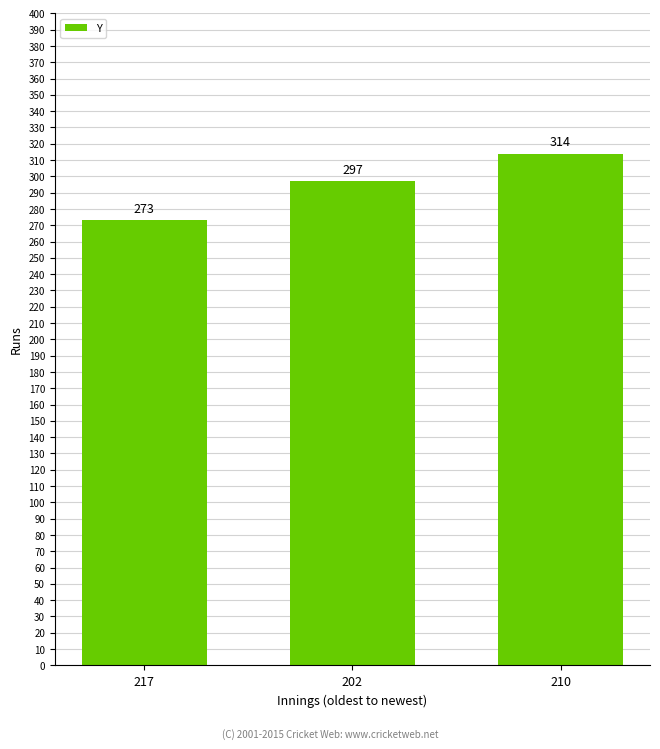

Does the chart contain stacked bars?

No